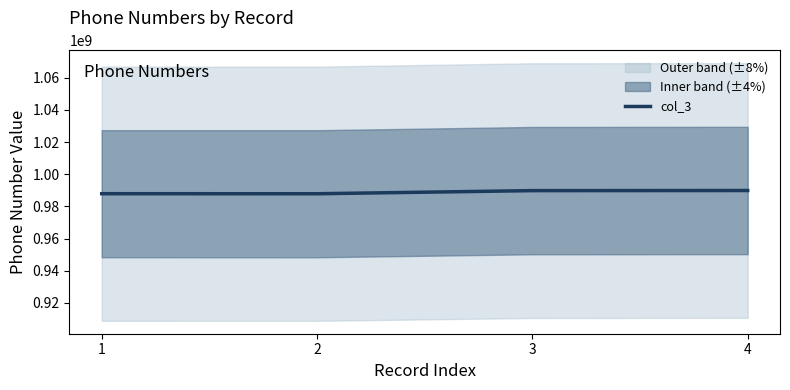

What is the value of the 3rd point from the left?

989808765